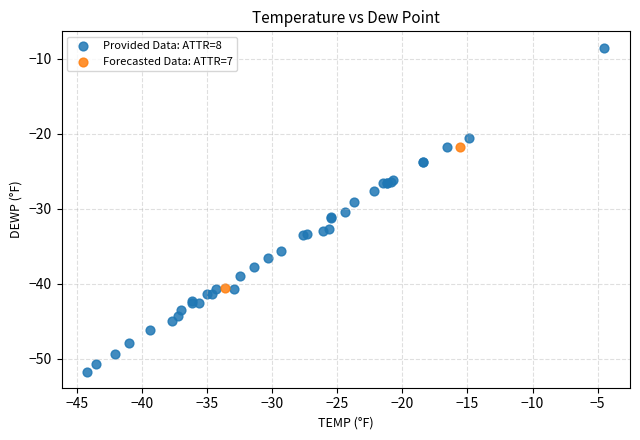

Which series has the largest Y range (max minus min)?

Provided Data: ATTR=8